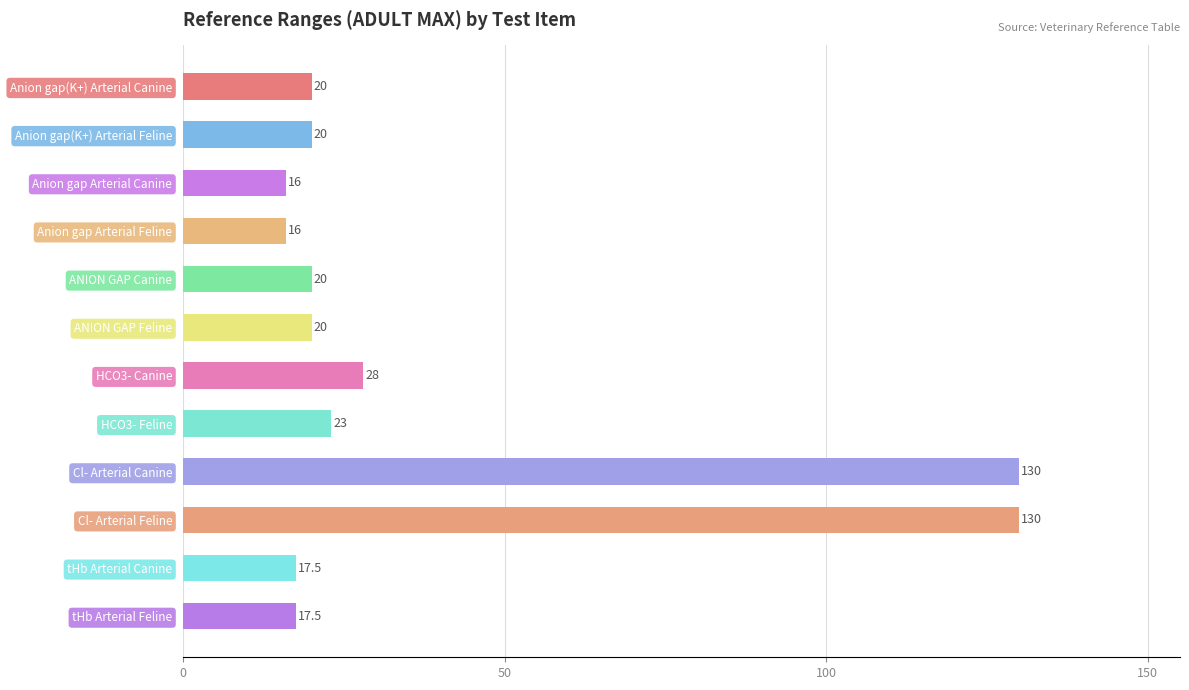

What is the difference between the maximum and minimum values?

114.0